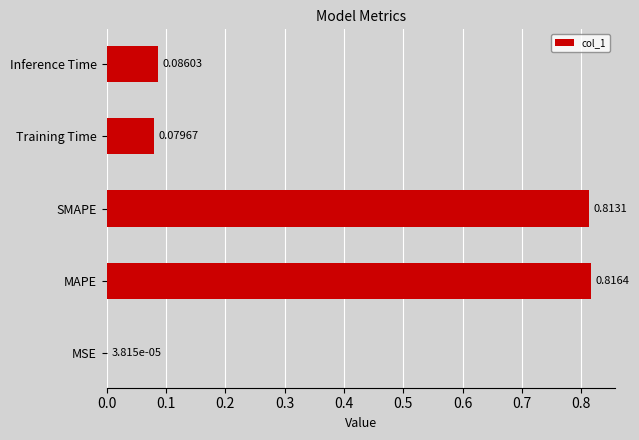

At which label is the value closest to 0?

MSE